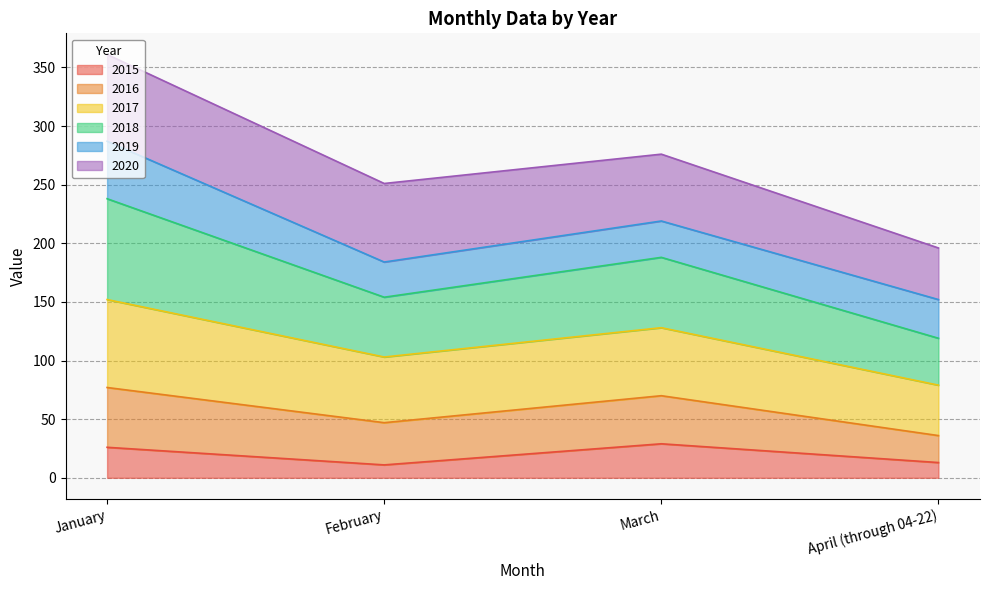

At which category does the chart reach its peak across all series?

January